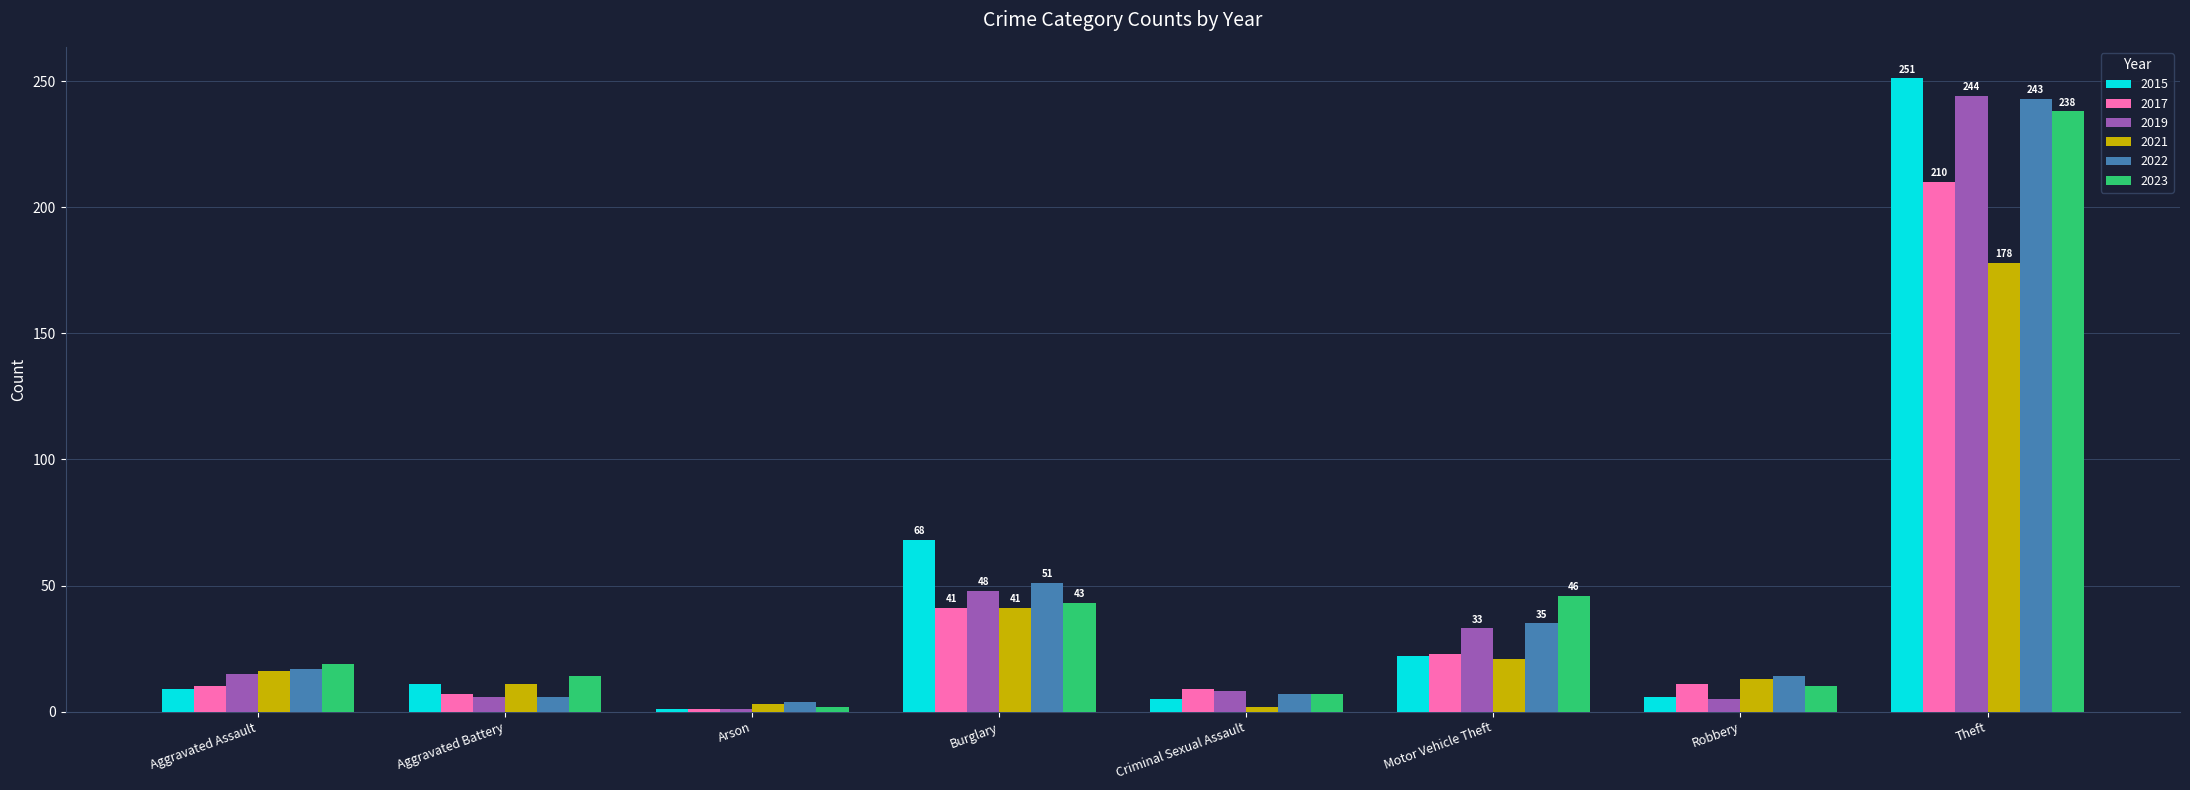

Is the value of 2021 at Theft greater than the value of 2015 at Burglary?

Yes